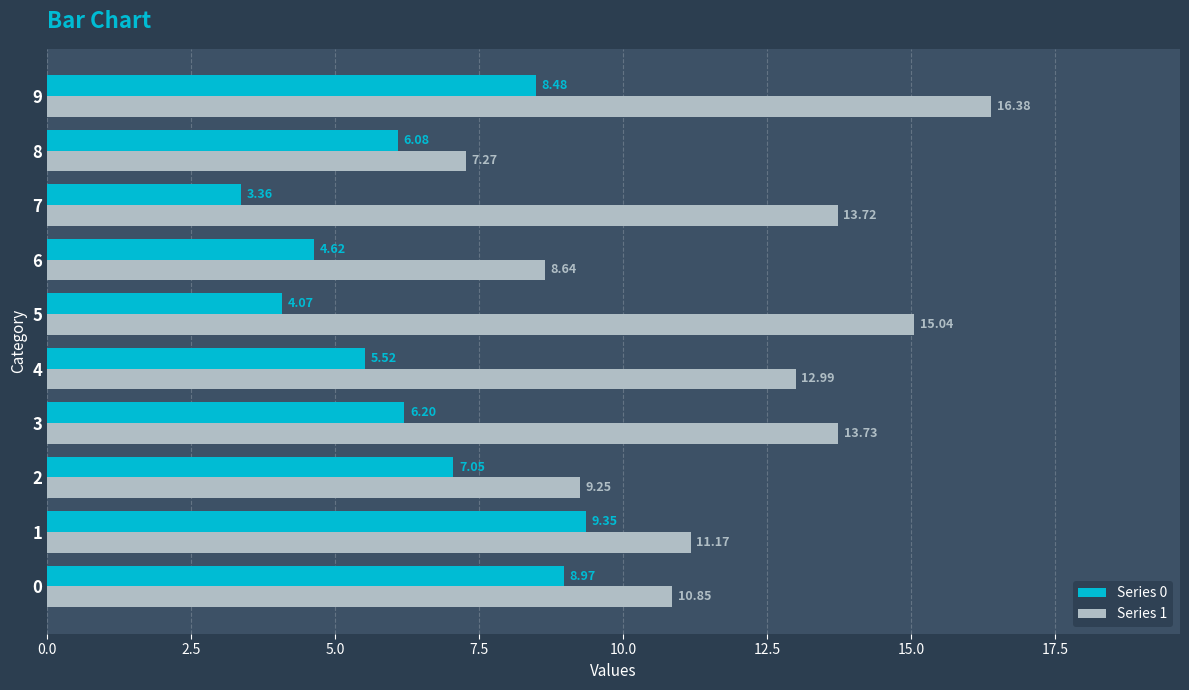

Rank the categories by Series 1 value from highest to lowest.

9, 5, 3, 7, 4, 1, 0, 2, 6, 8